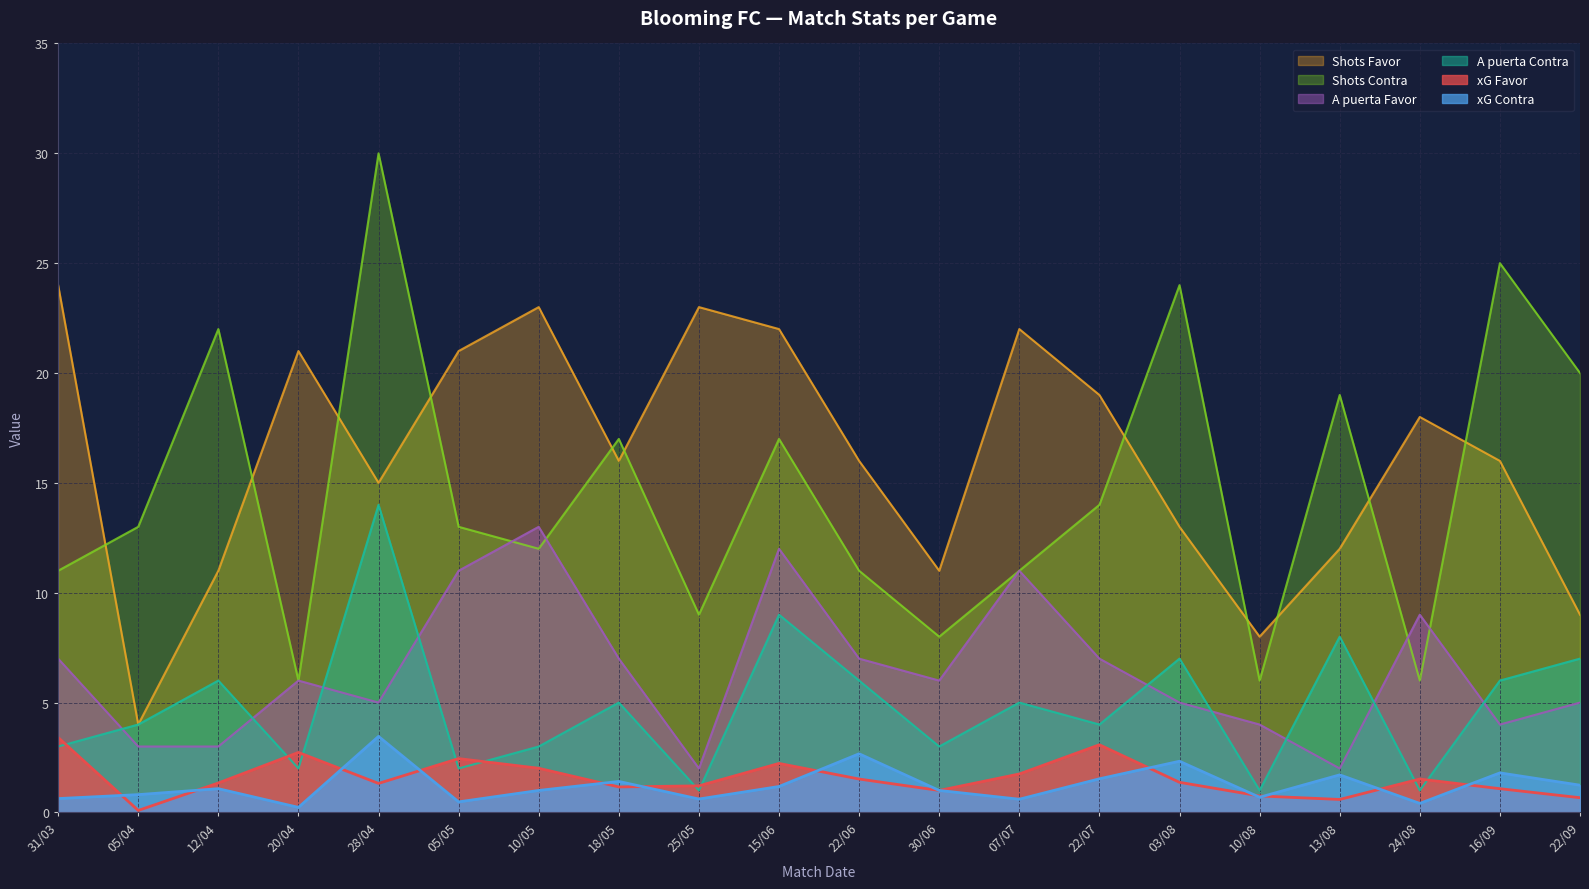

What is the maximum value shown in the chart?

30.0